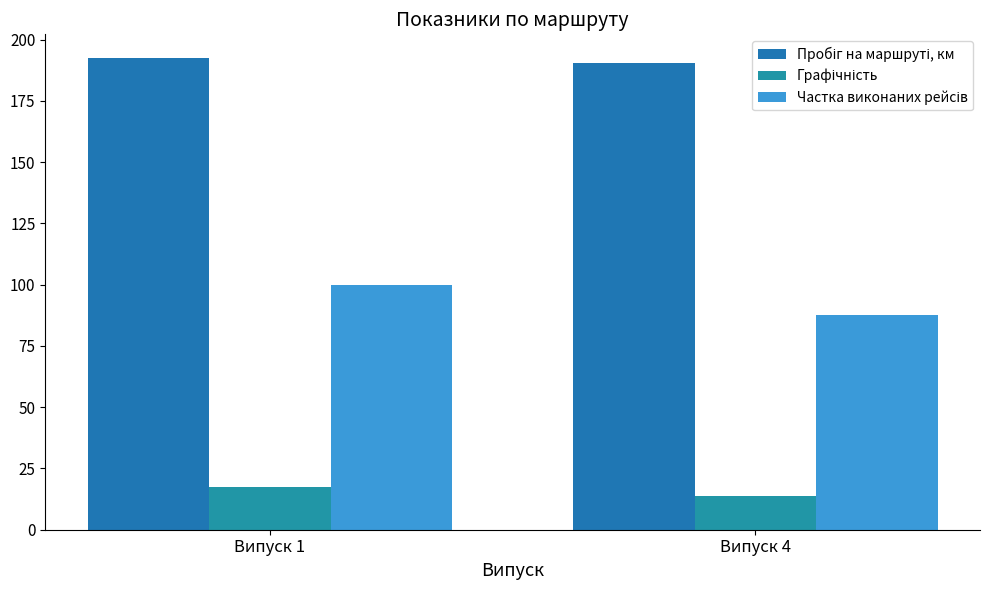

What is the total value across all series at Випуск 4?

291.8